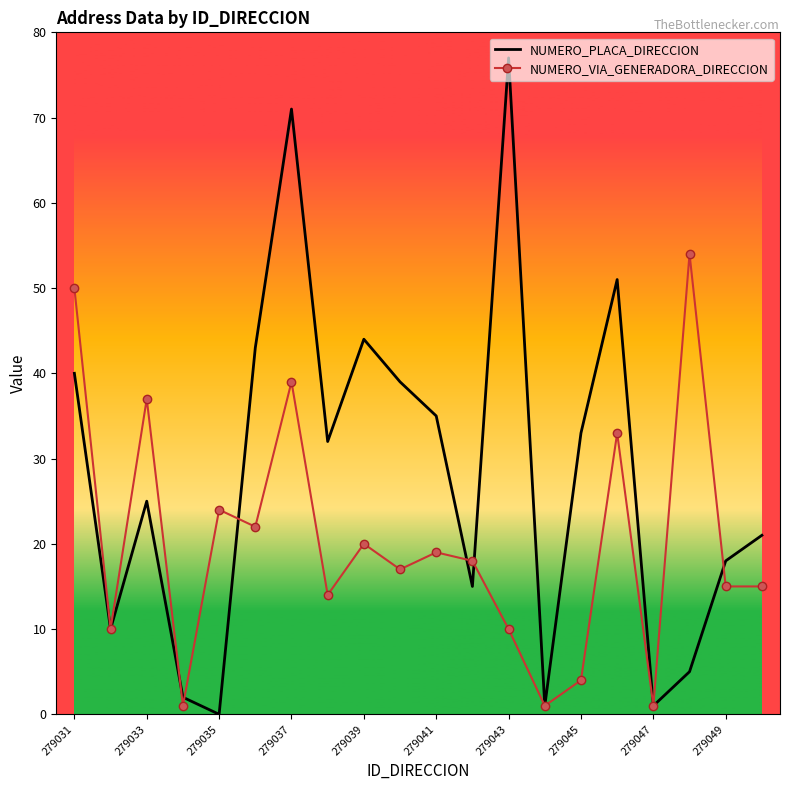

What is the difference between the maximum and second lowest values in the NUMERO_VIA_GENERADORA_DIRECCION series?

53